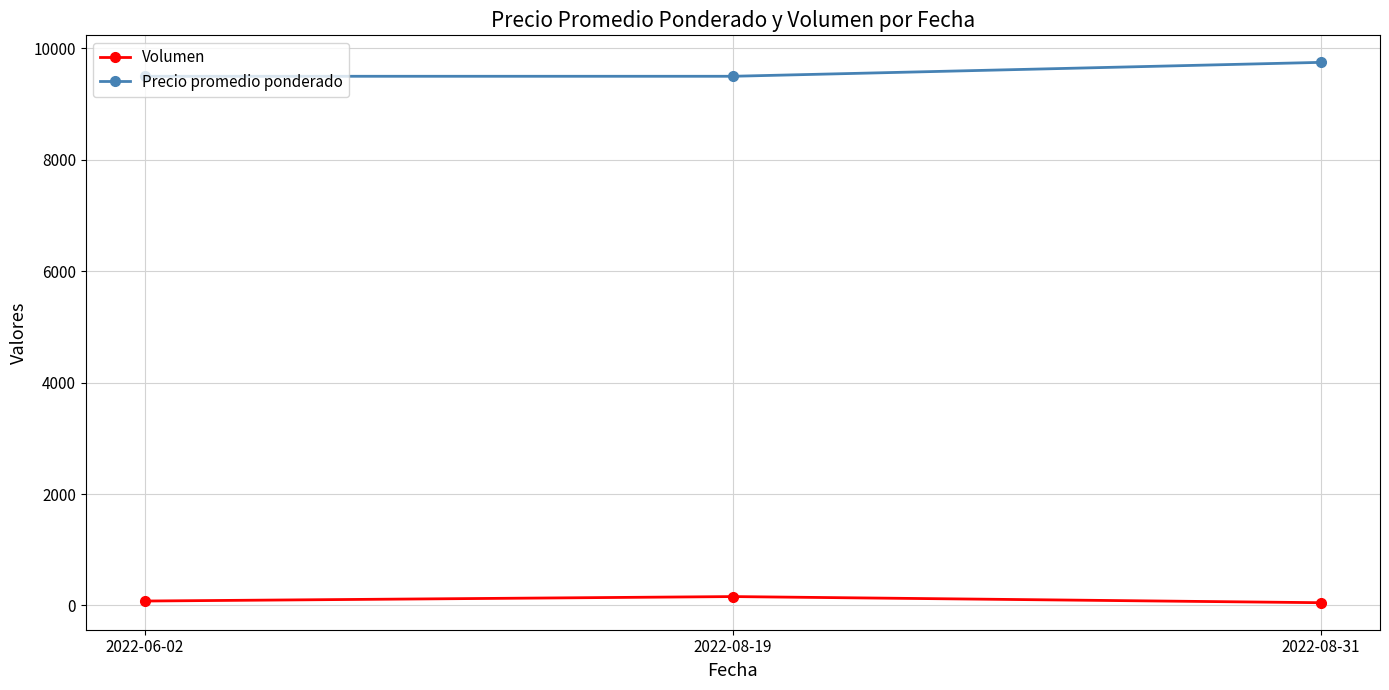

Rank the series by their average value, from highest to lowest.

Precio promedio ponderado, Volumen